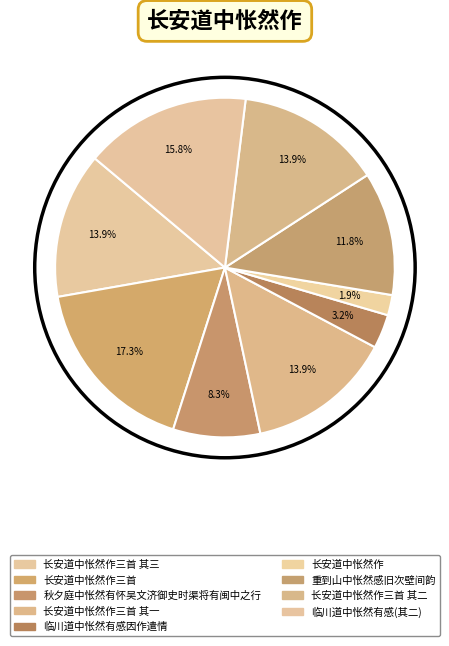

How many slices are in this pie chart?

9